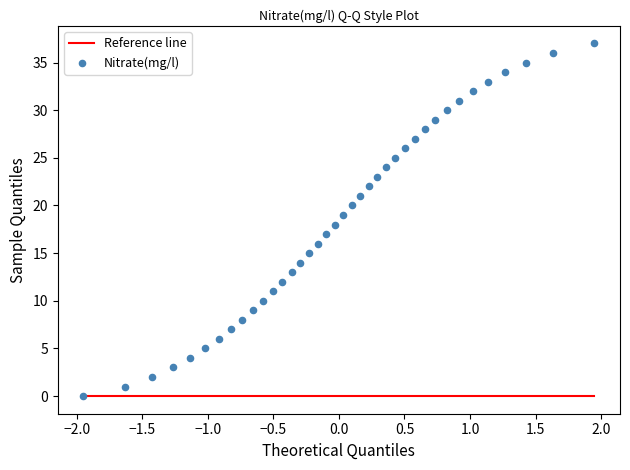

What is the range of Y values (max minus min)?

37